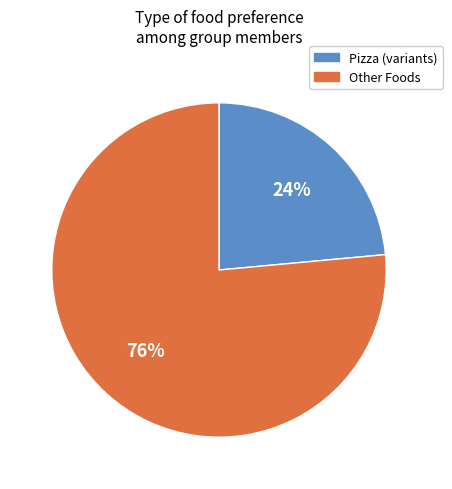

Which slice is the largest?

Other Foods